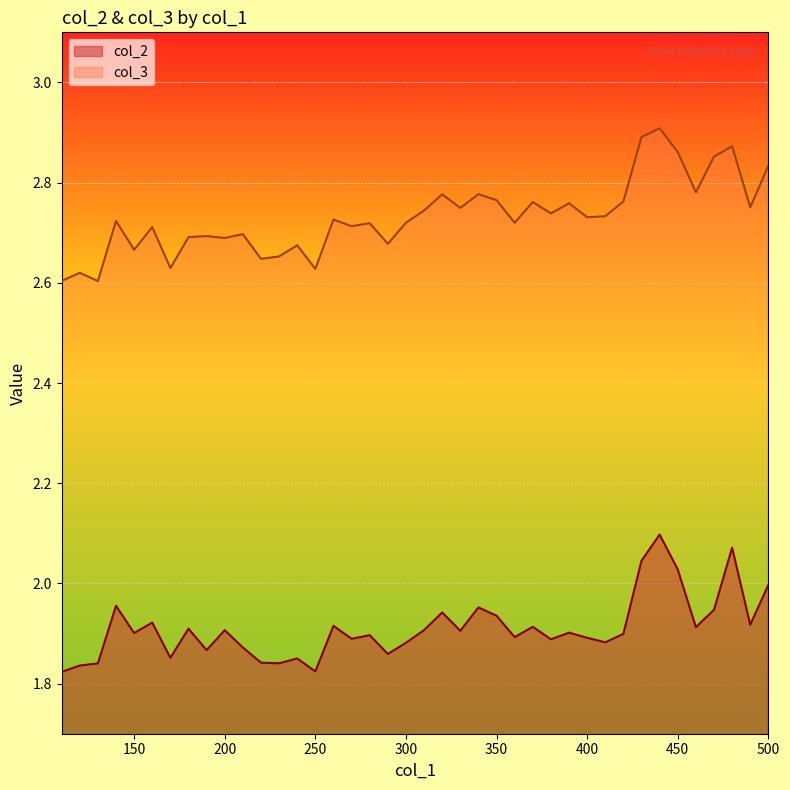

How many interior local peaks does the col_2 series have?

13